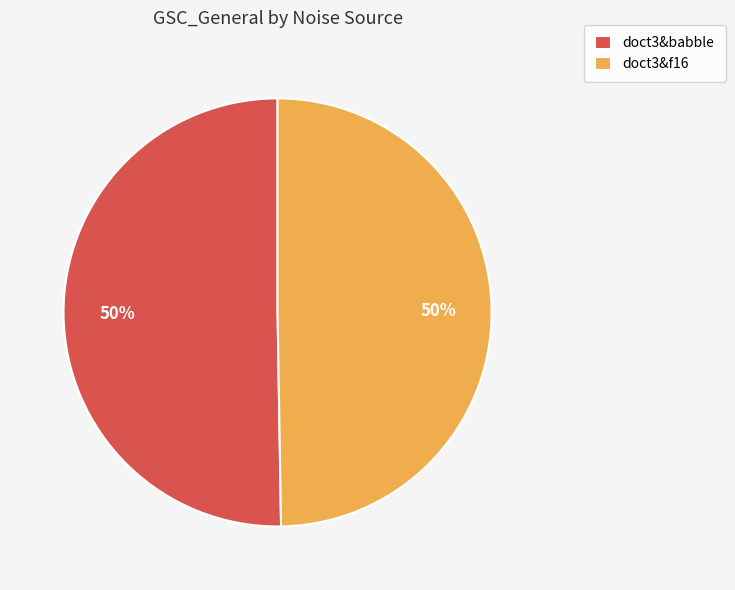

True or false: doct3&f16 accounts for 59% of the total.

False